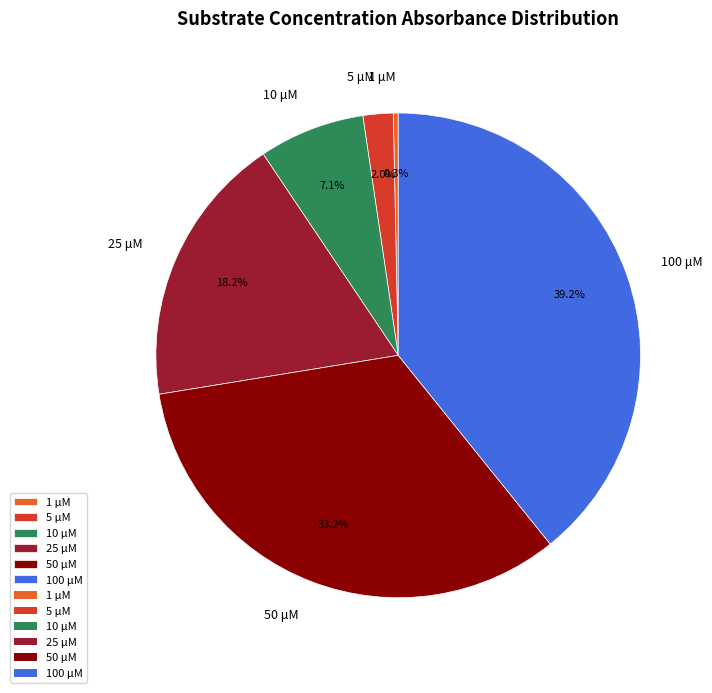

What percentage do 10 μM and 1 μM together represent?

7.4%